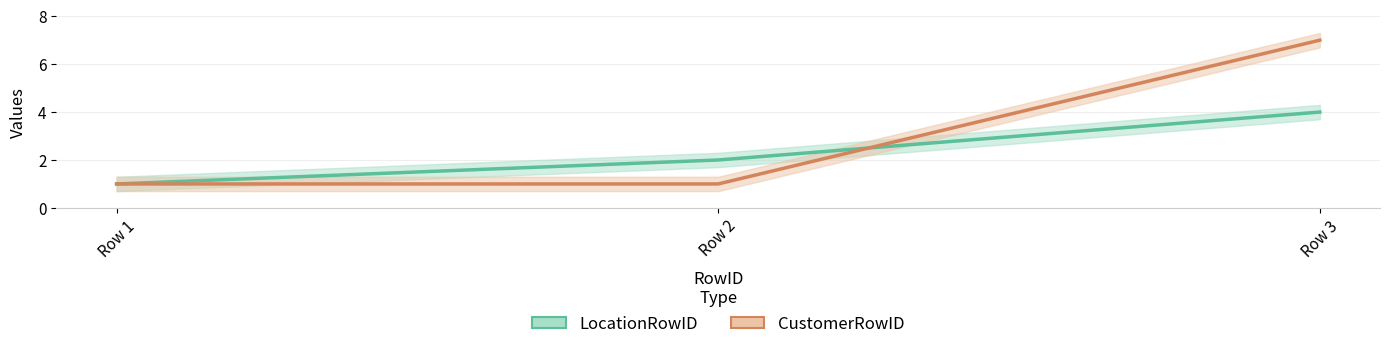

Reading left to right, list all the values displayed in this chart.

LocationRowID: 1	2	4
CustomerRowID: 1	1	7